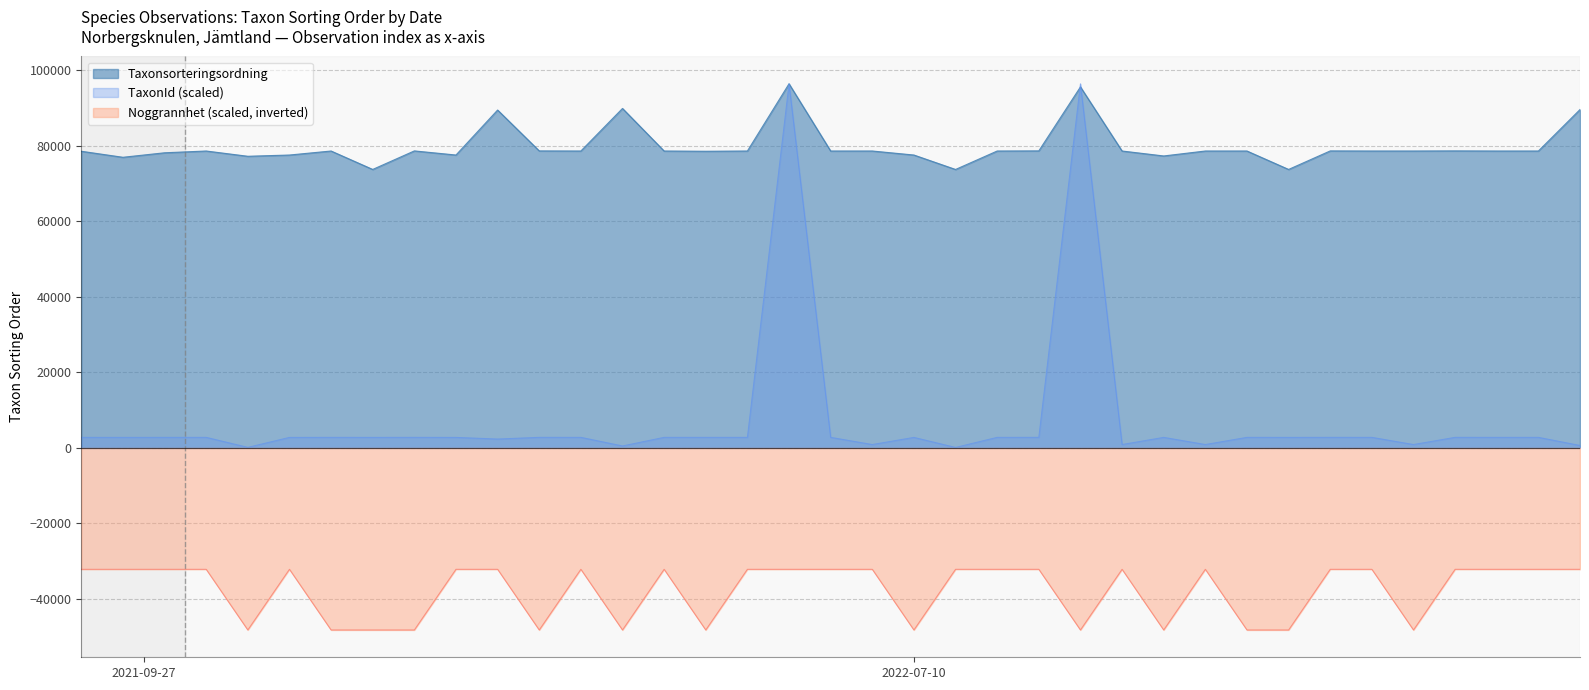

Which series has the largest total across all categories?

Taxonsorteringsordning